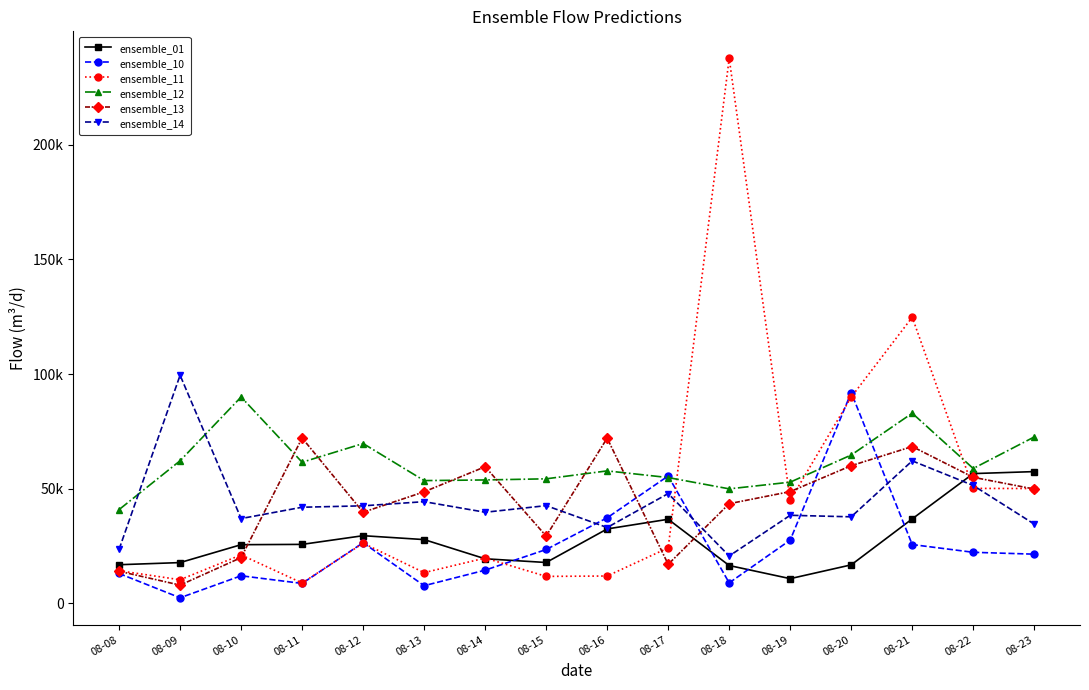

Is it true that ensemble_10 equals 11816.1 at 08-18?

False